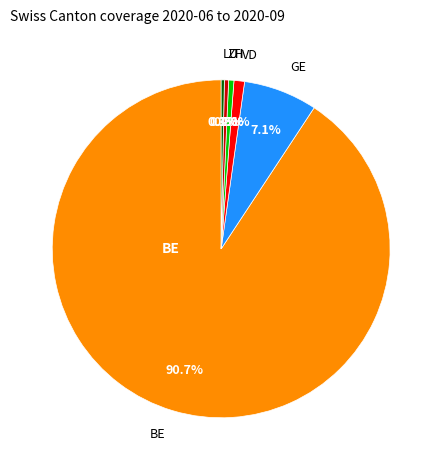

Count the number of slices in the pie.

6